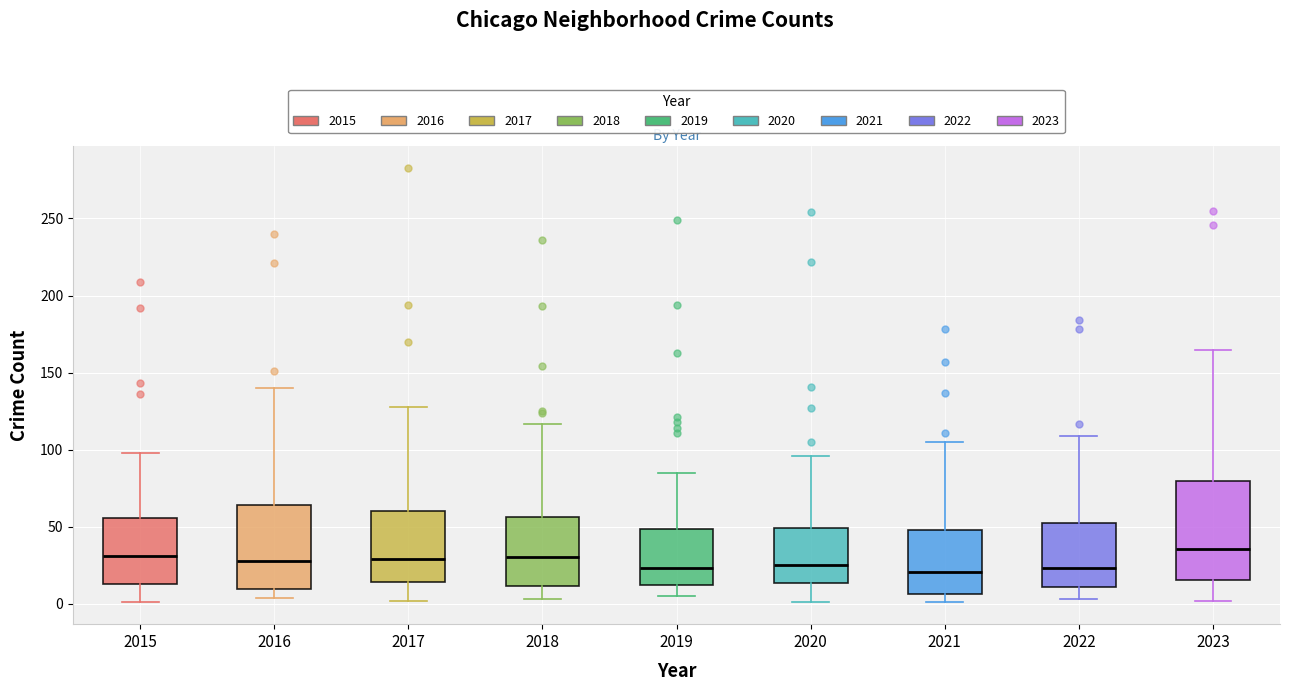

Which box is the tallest, from its lower edge to its upper edge?

2023